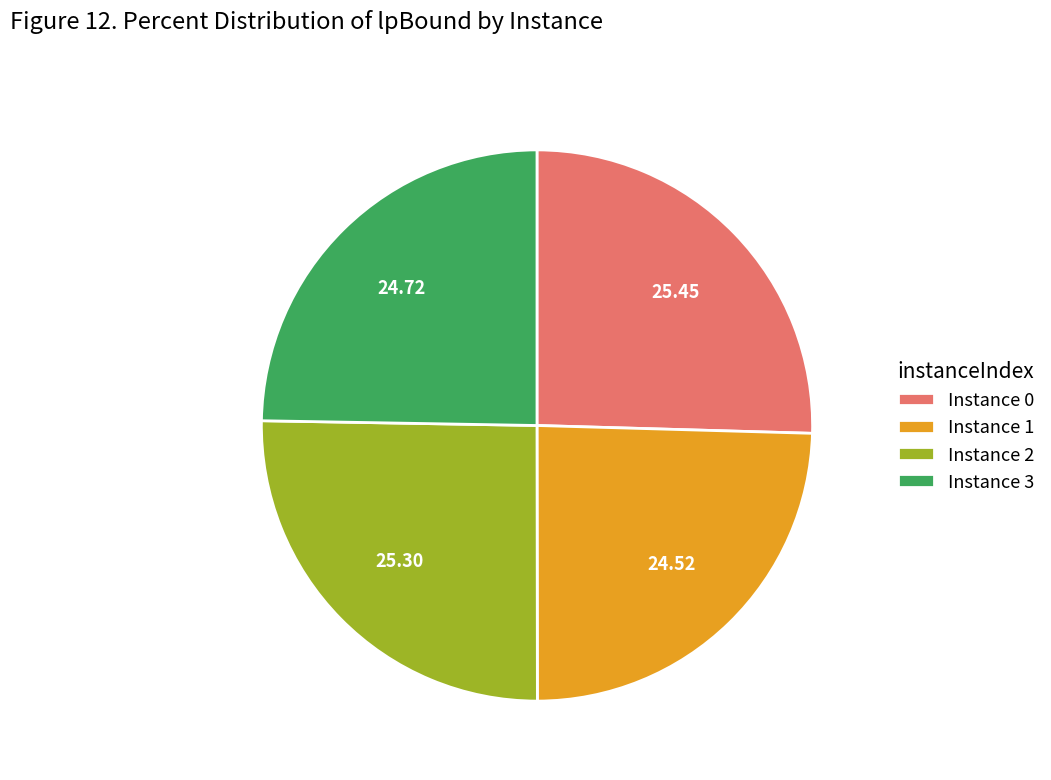

Approximately how many times larger is the value at Instance 1 compared to Instance 2?

1.0